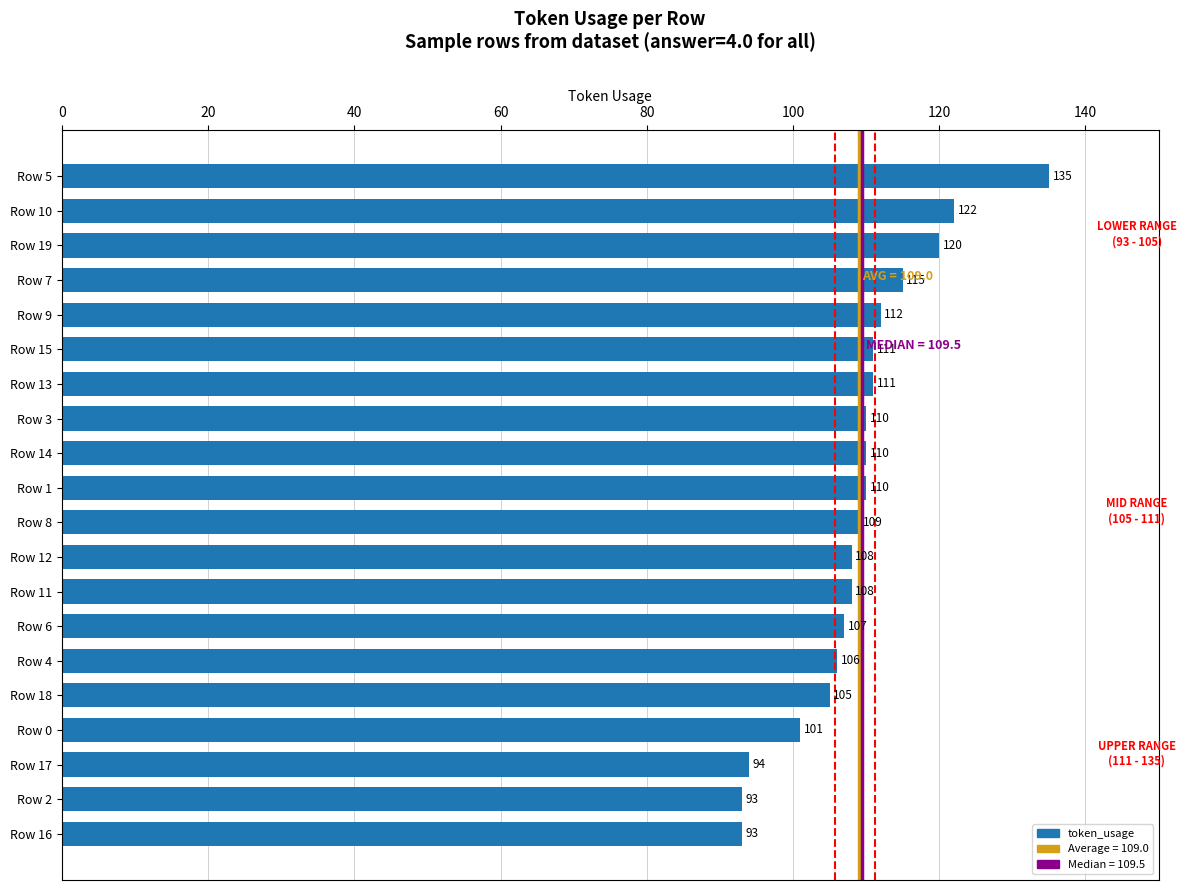

What is the change in value from Row 7 to Row 3?

-5